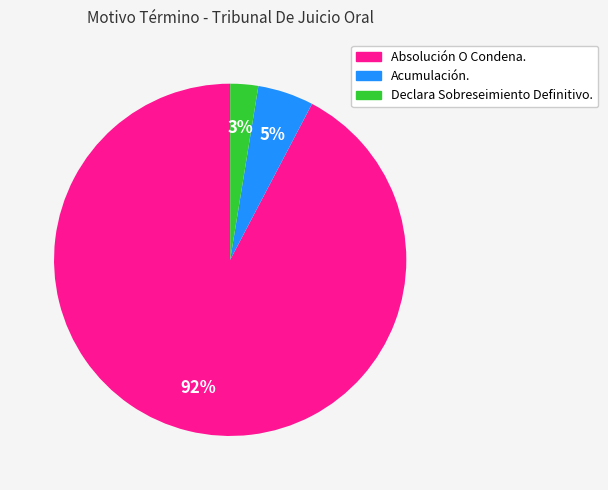

What percentage is the Acumulación. slice, to the nearest percent?

5%